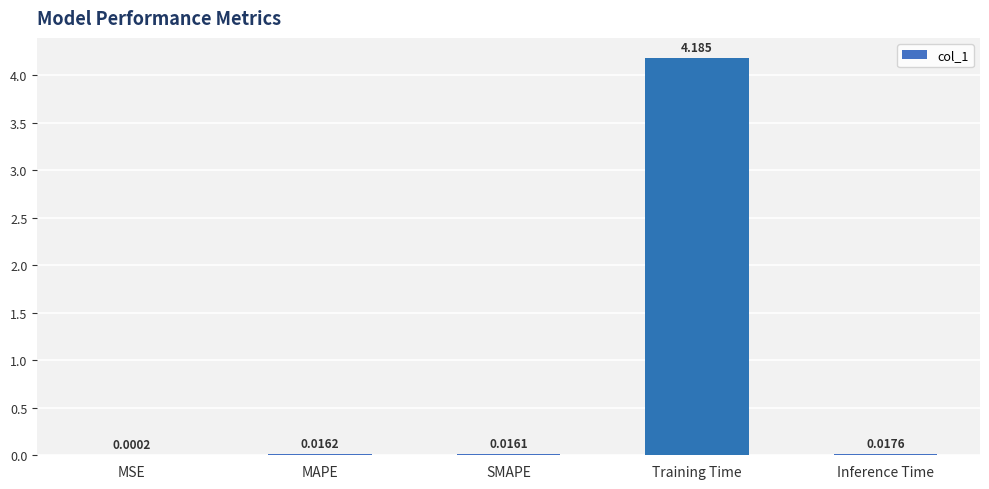

Are the bars grouped side by side (vs. stacked)?

No